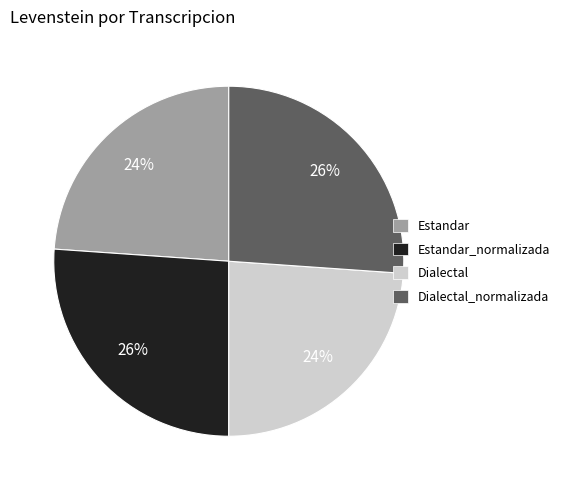

Does Estandar account for over 50% of the chart?

No